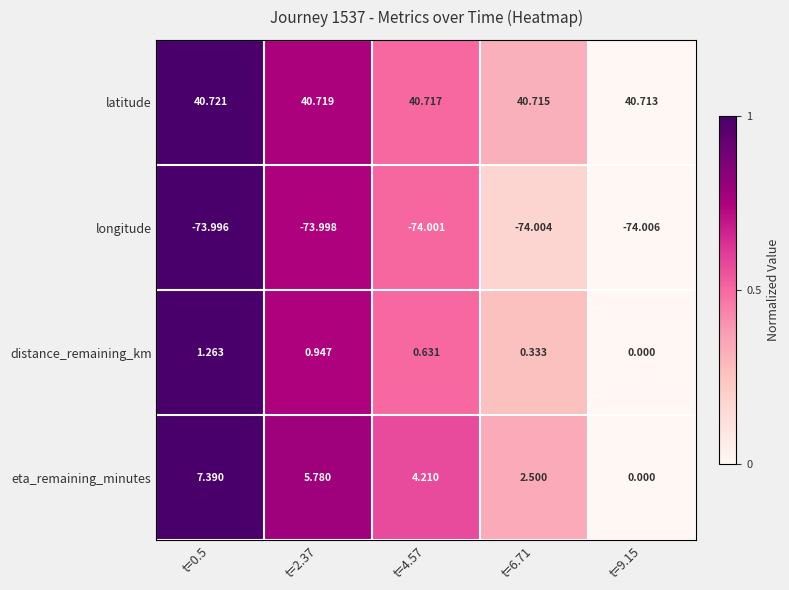

Which series has the largest total across all categories?

latitude